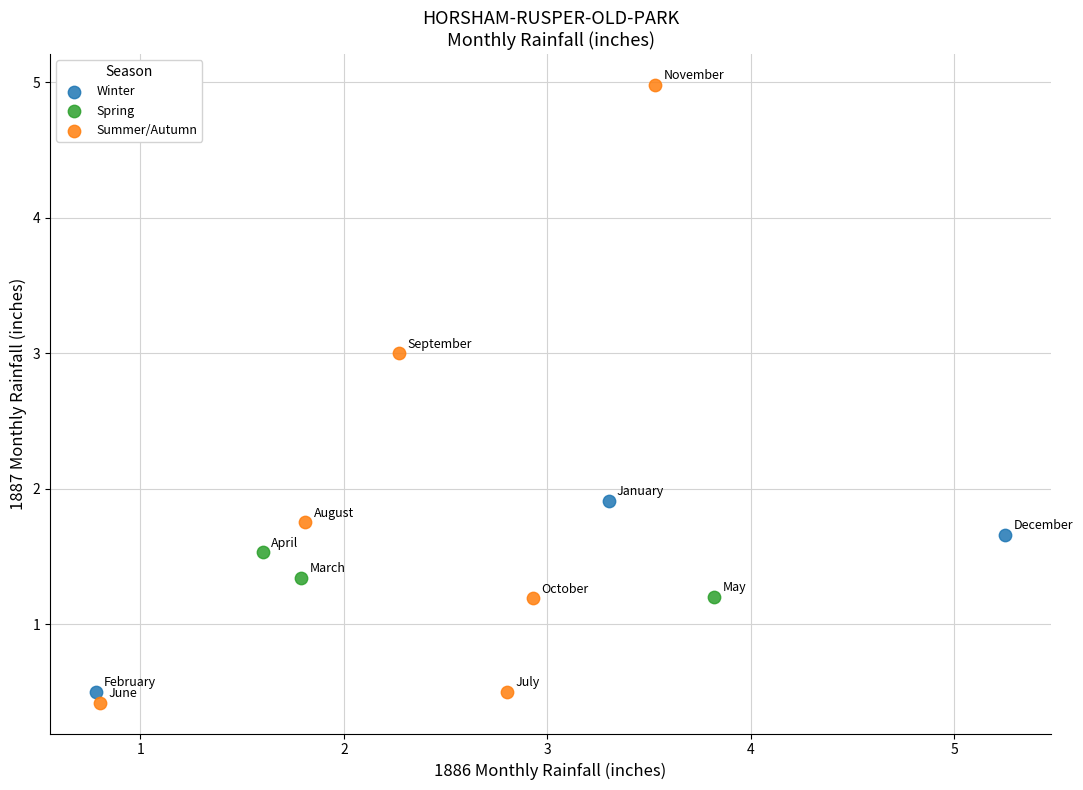

Which series contains the lowest Y value?

Summer/Autumn